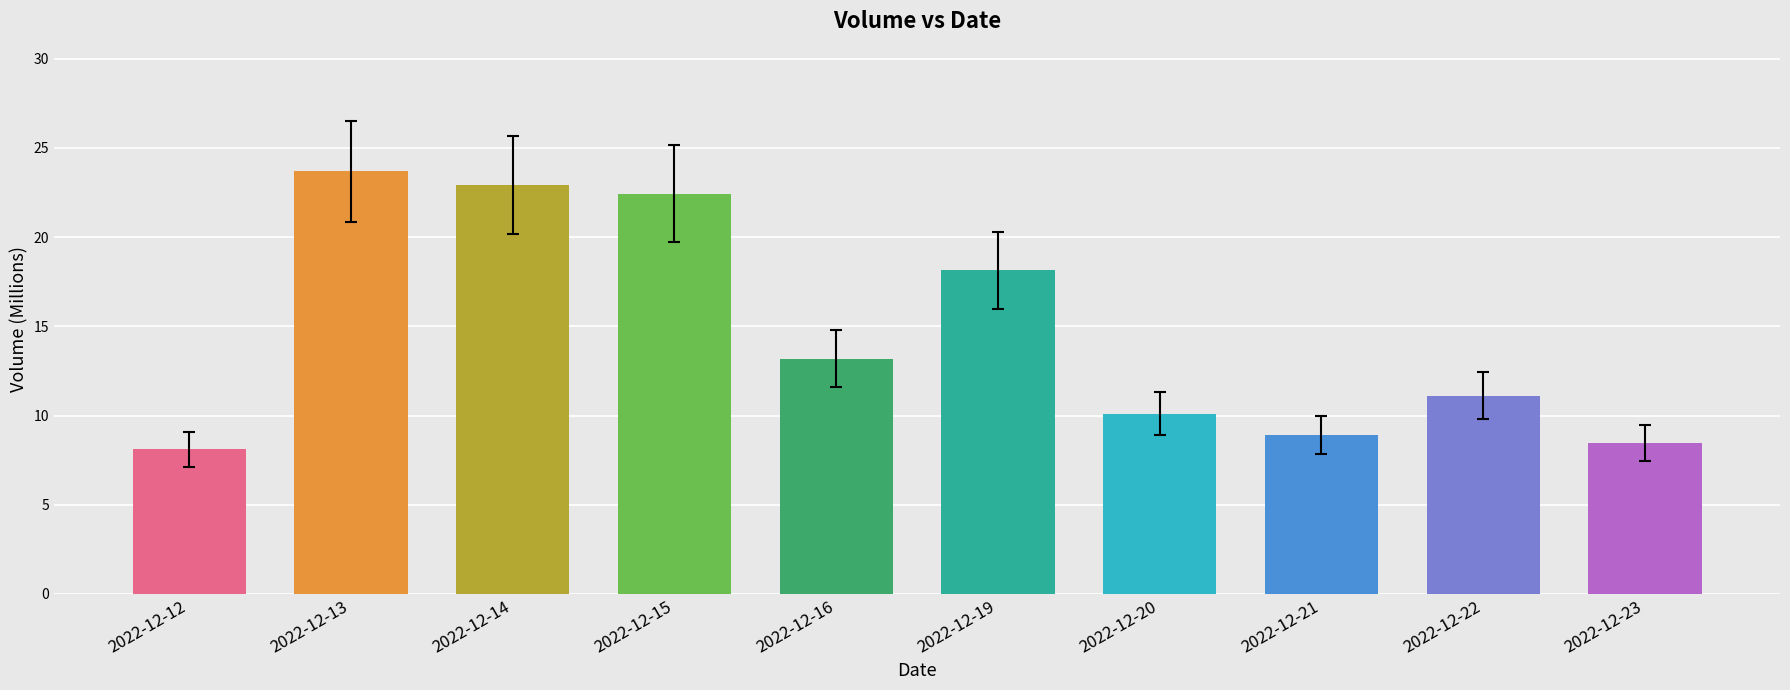

Reading right to left, transcribe all the data shown in this chart.

2022-12-23=8.5	2022-12-22=11.1	2022-12-21=8.9	2022-12-20=10.1	2022-12-19=18.1	2022-12-16=13.2	2022-12-15=22.4	2022-12-14=22.9	2022-12-13=23.7	2022-12-12=8.1